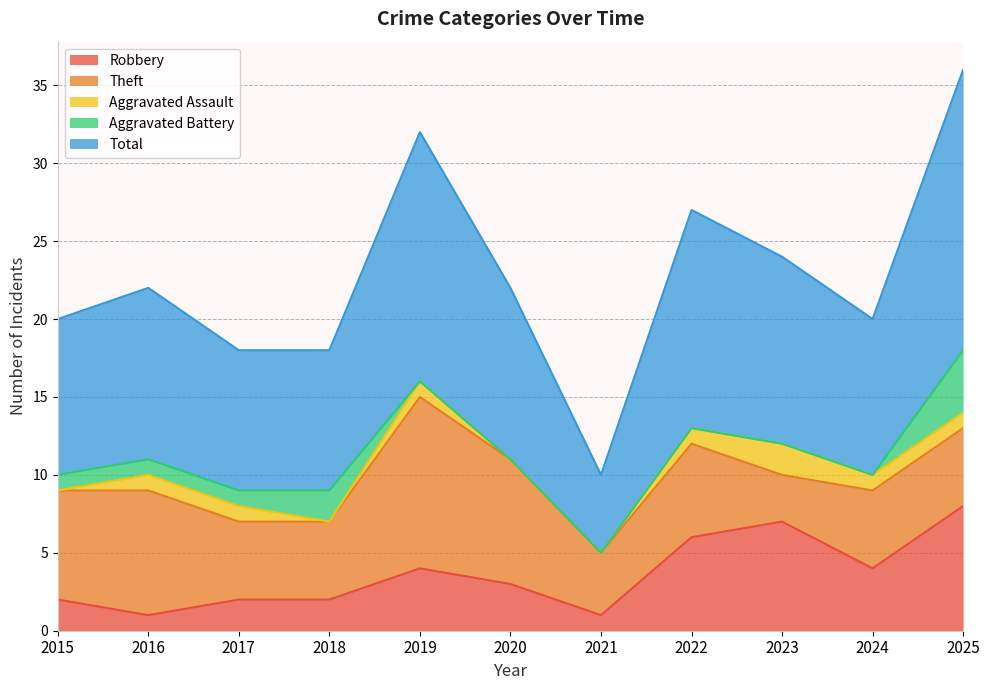

Does the chart display data point markers on the line(s)?

No